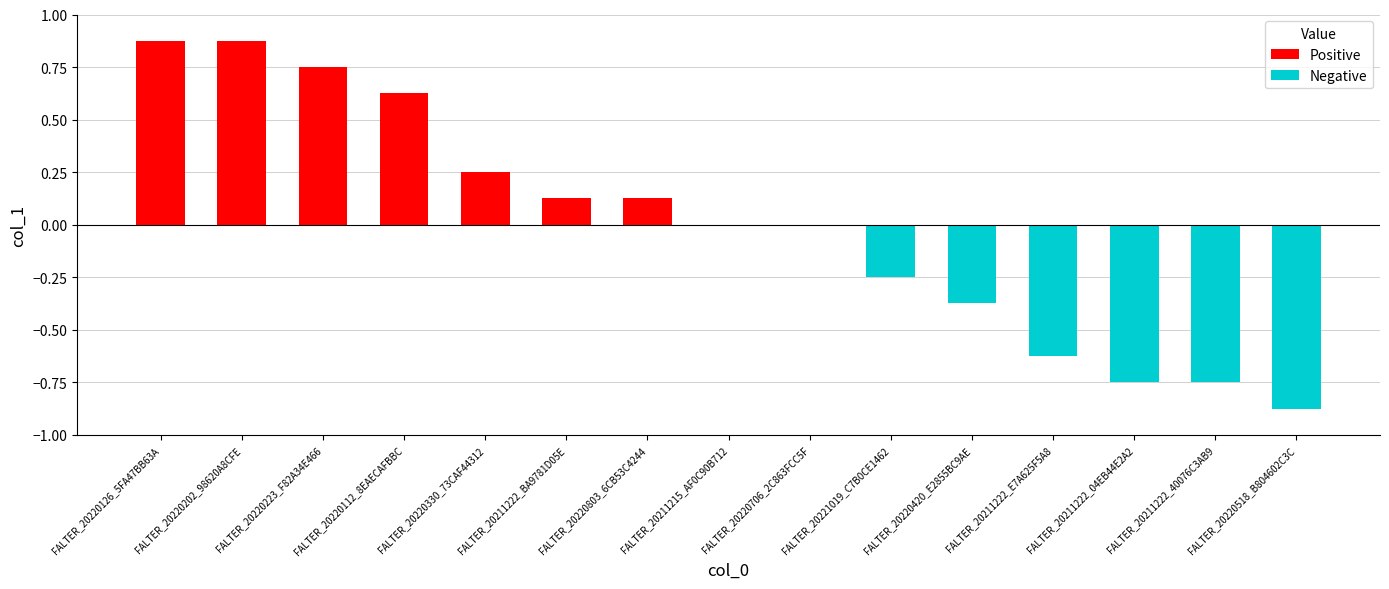

The chart shows a value of 1.0 at FALTER_20211215_AF0C90B712. True or false?

False